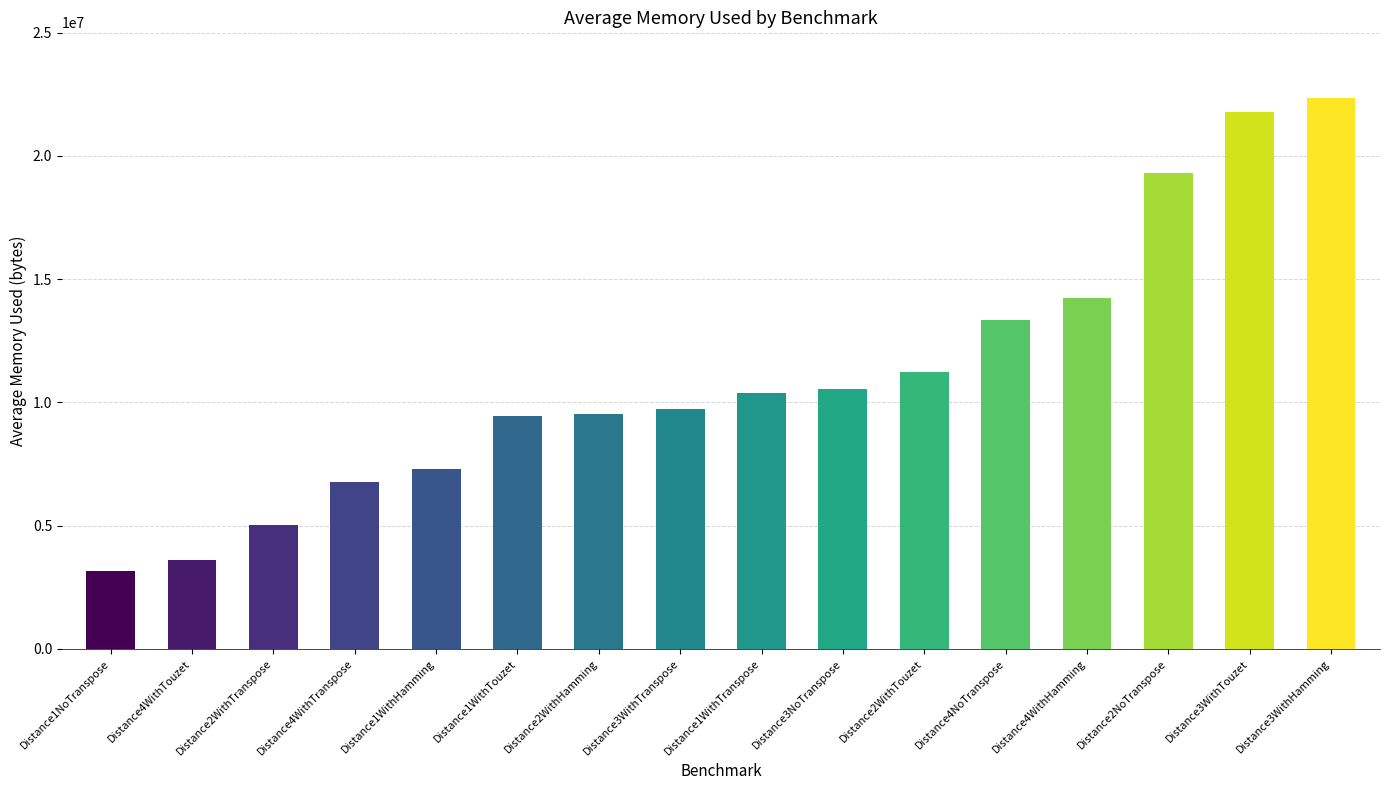

What is the minimum value shown in the chart?

3166976.3